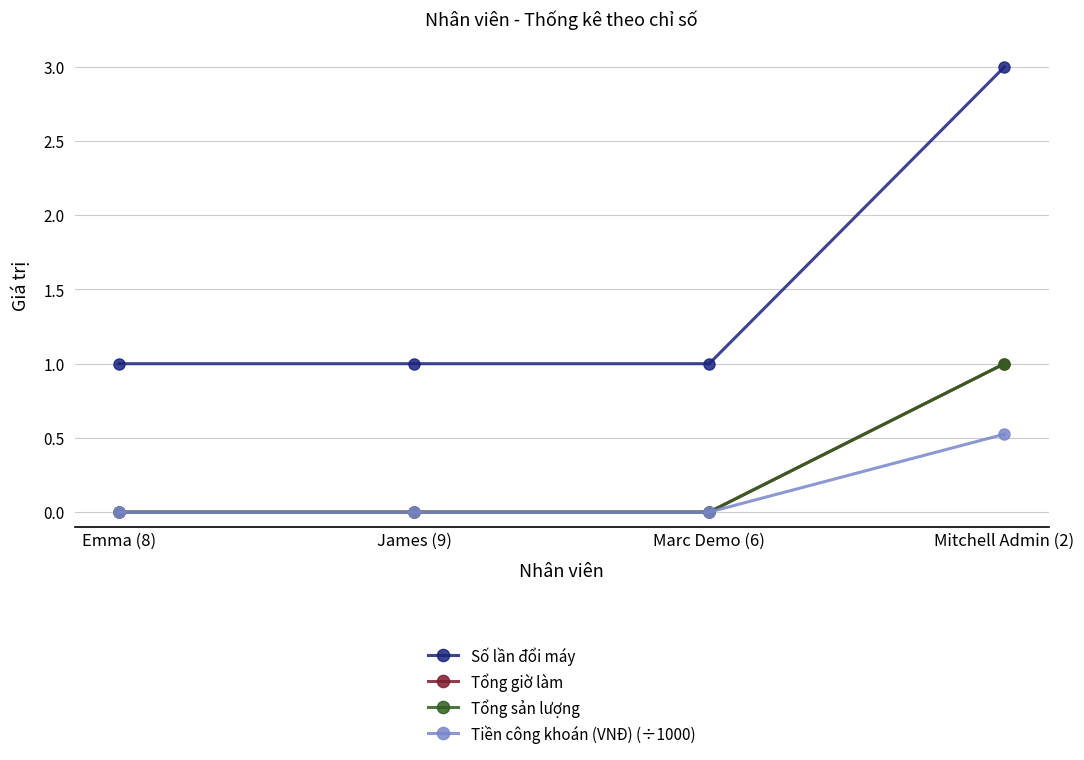

Does the chart have visible grid lines?

Yes